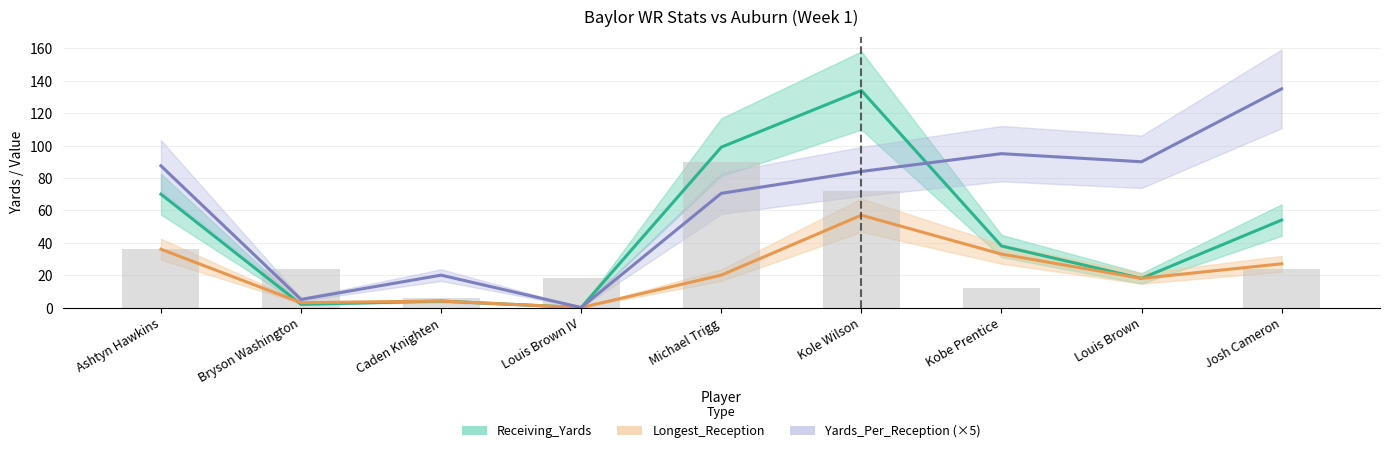

What is the difference between the second highest and minimum values in the Targets series?

72.0